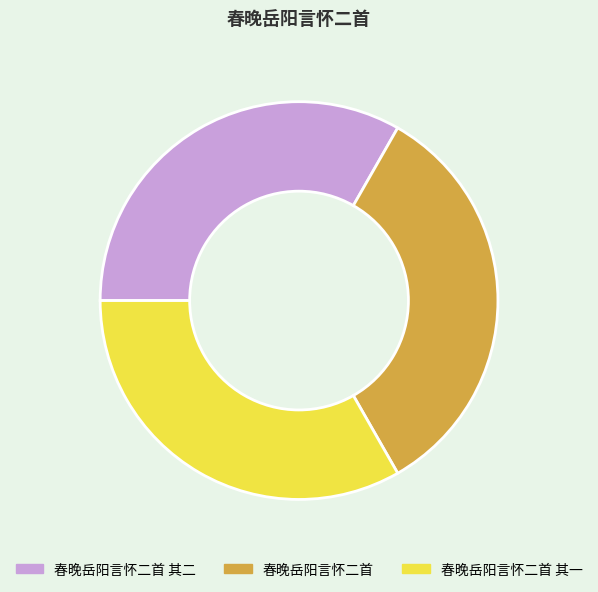

Is the sum of 春晚岳阳言怀二首 and 春晚岳阳言怀二首 其一 greater than half?

Yes